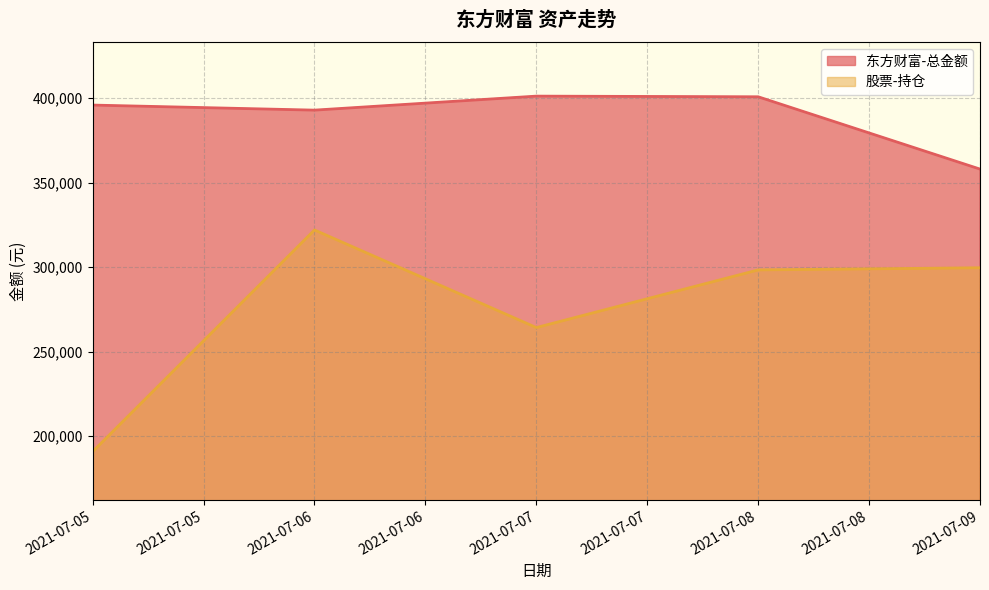

In 东方财富-总金额, how many points are higher than both neighbors (excluding endpoints)?

1